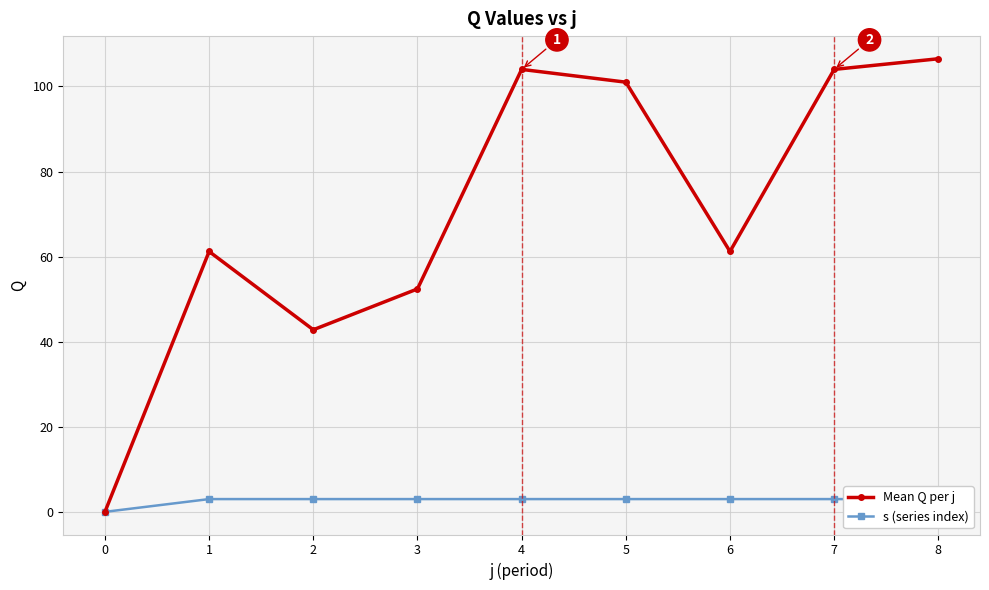

True or false: Mean Q per j and s (series index) intersect in this chart.

False